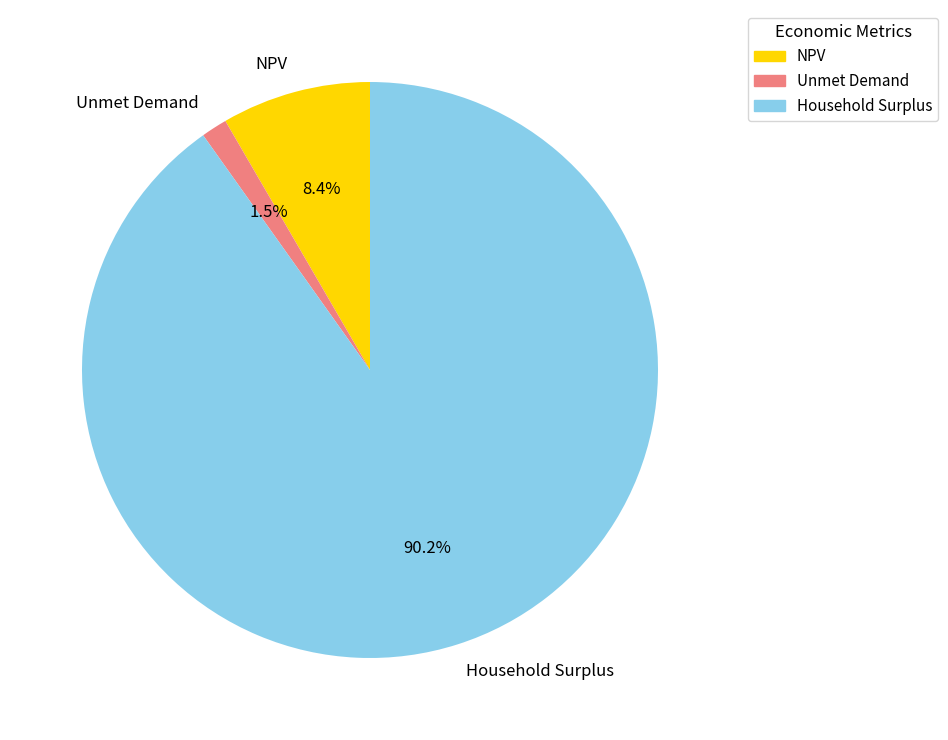

Which slice is the largest?

Household Surplus